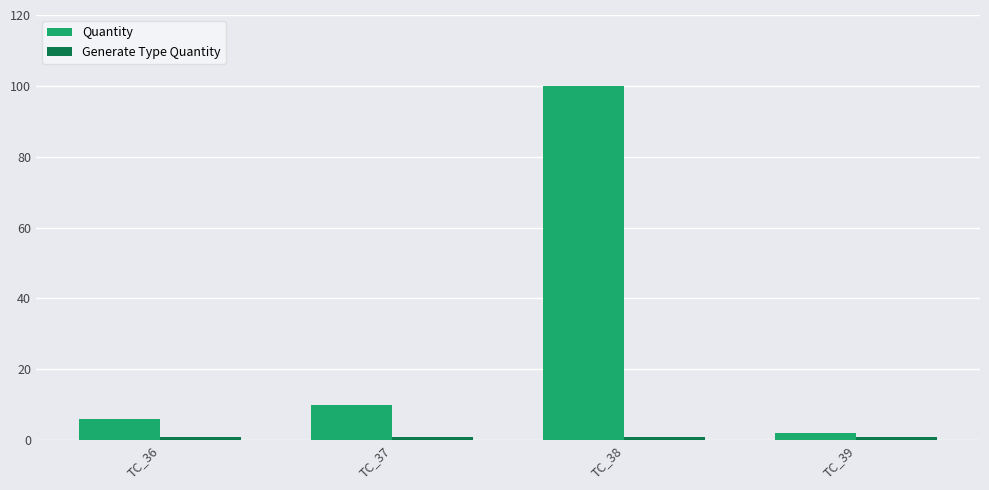

At which label does Quantity reach its minimum?

TC_39